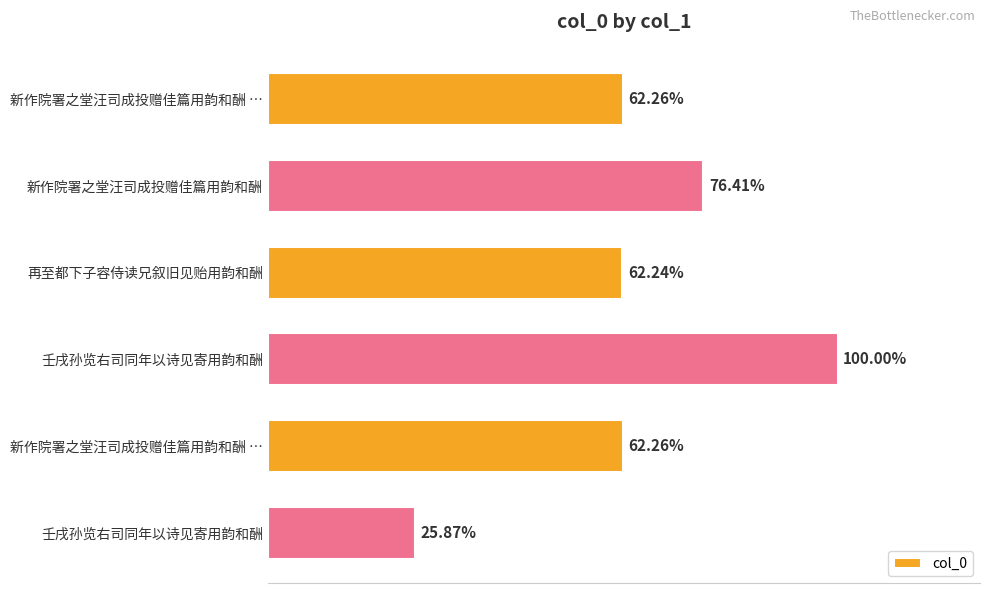

Does the chart contain stacked bars?

No